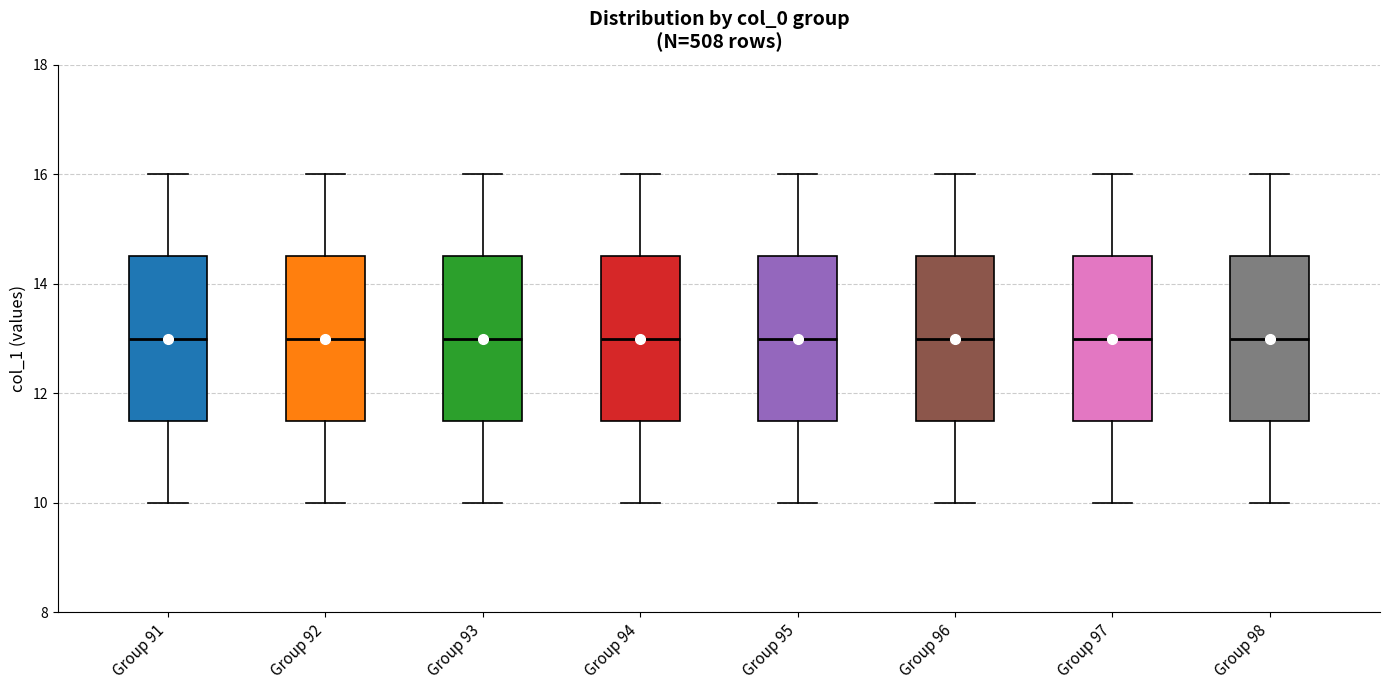

Reading left to right, transcribe this box plot: for each box, give where its median line is, the range the box spans, and where its two whiskers end, as read against the y-axis. The values are not printed on the chart, so give them approximately, as read against the axis.

Group 91: median 13.0, box 11.6 to 14.6, whiskers 10.0 to 16.0
Group 92: median 13.0, box 11.6 to 14.6, whiskers 10.0 to 16.0
Group 93: median 13.0, box 11.6 to 14.6, whiskers 10.0 to 16.0
Group 94: median 13.0, box 11.6 to 14.6, whiskers 10.0 to 16.0
Group 95: median 13.0, box 11.6 to 14.6, whiskers 10.0 to 16.0
Group 96: median 13.0, box 11.6 to 14.6, whiskers 10.0 to 16.0
Group 97: median 13.0, box 11.6 to 14.6, whiskers 10.0 to 16.0
Group 98: median 13.0, box 11.6 to 14.6, whiskers 10.0 to 16.0